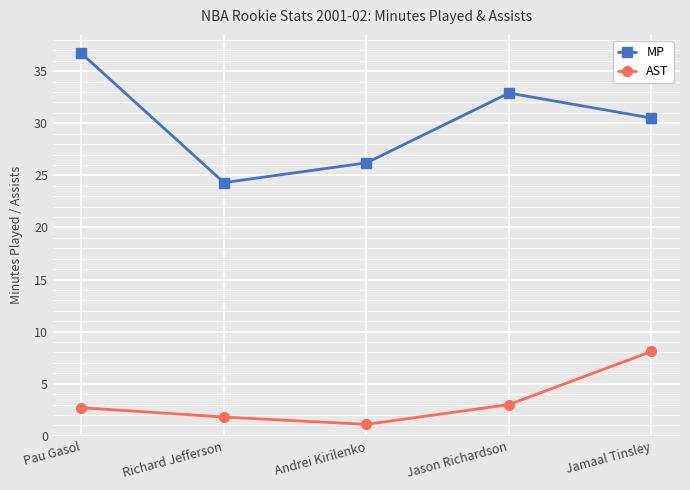

What is the spread (max minus min) of values at Andrei Kirilenko?

25.1